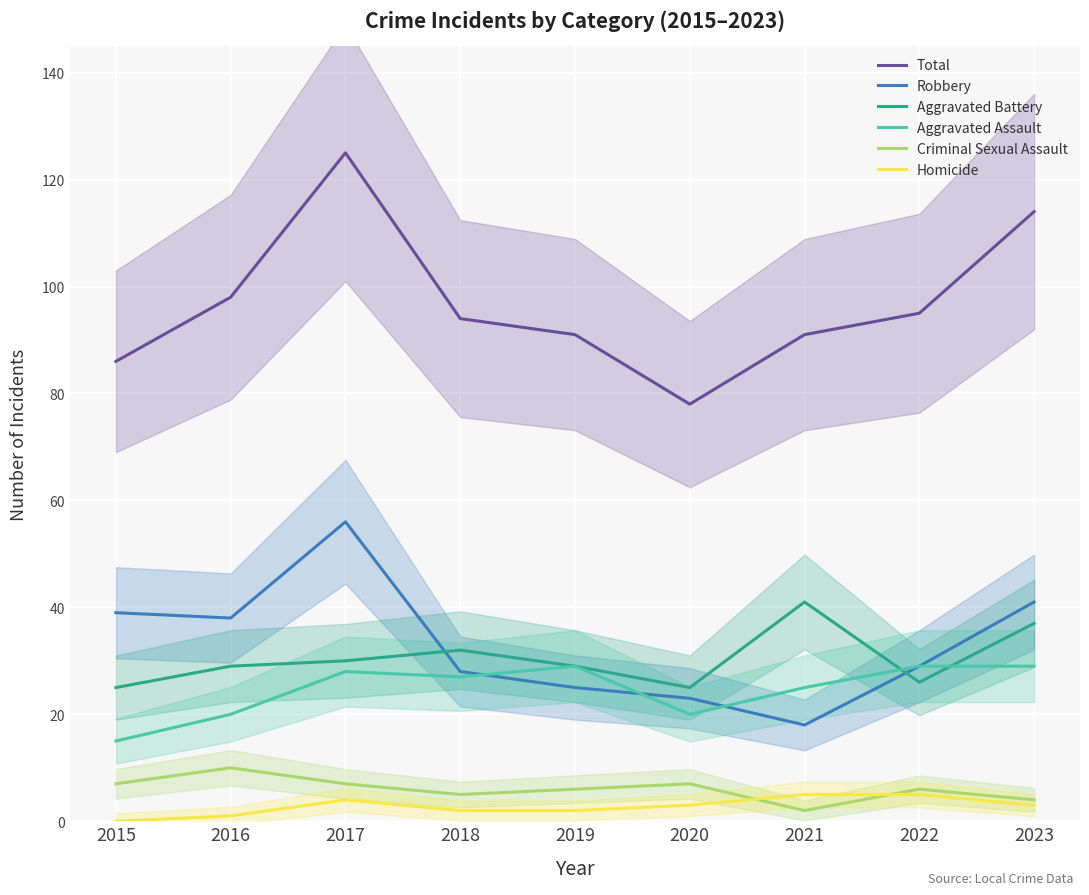

Is the value of Aggravated Battery at 2015 greater than the value of Total at 2018?

No